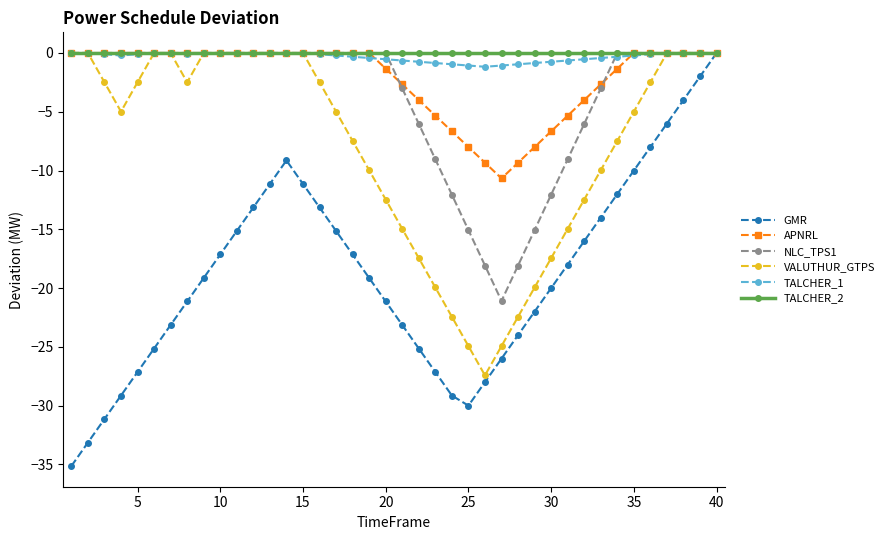

Which series has the widest spread of values?

GMR